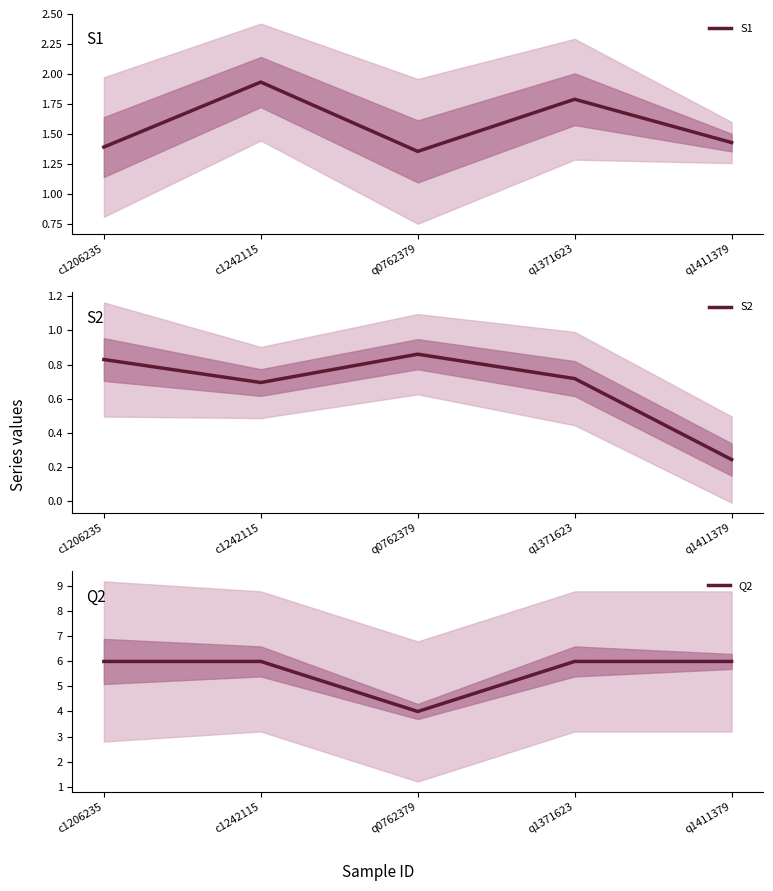

At which category does S2 reach its first local peak?

q0762379